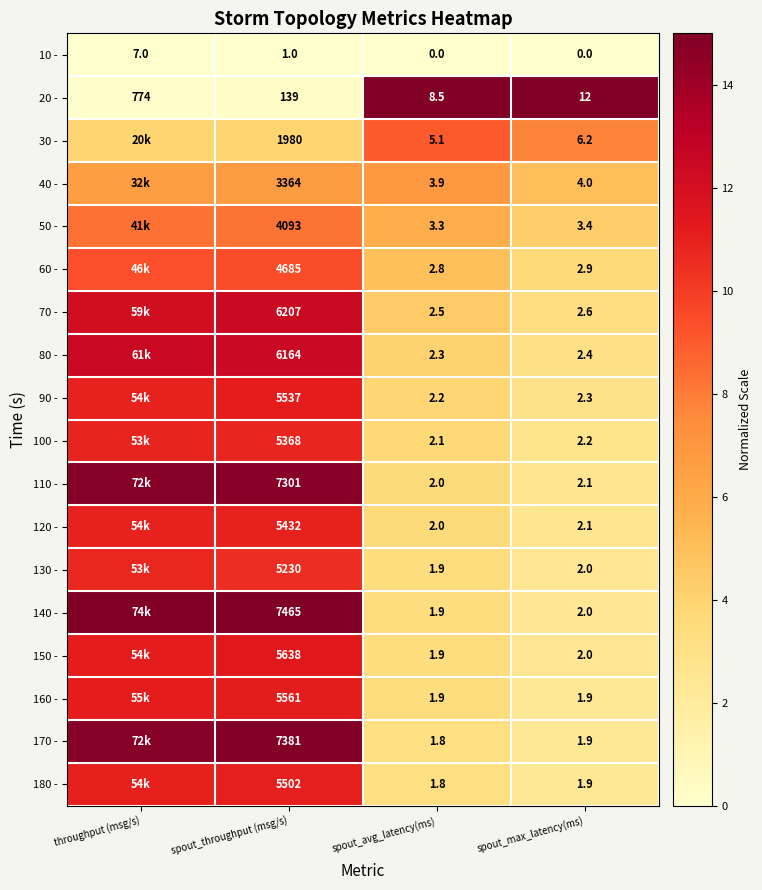

The 70 - series shows 12.5 at spout_throughput (msg/s). True or false?

True